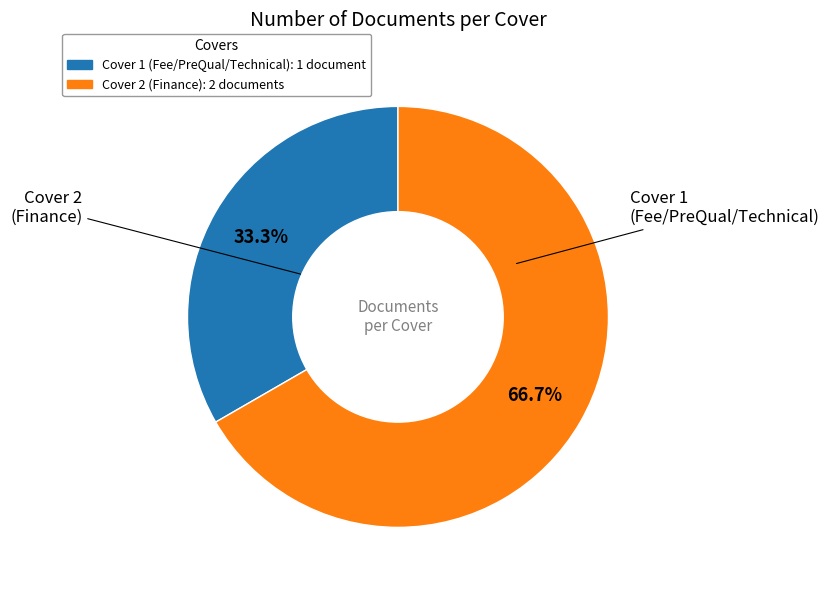

Does any single category account for the majority?

Yes